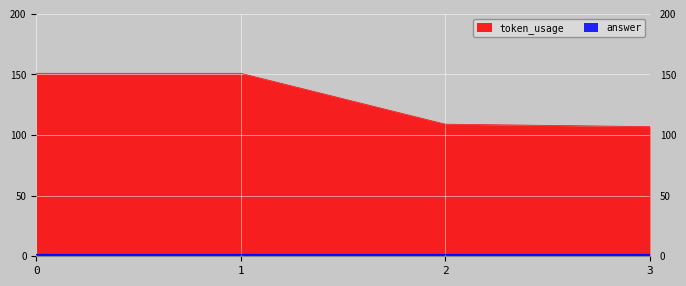

Reading left to right, list all the values displayed in this chart.

0=151	1=151	2=109	3=107